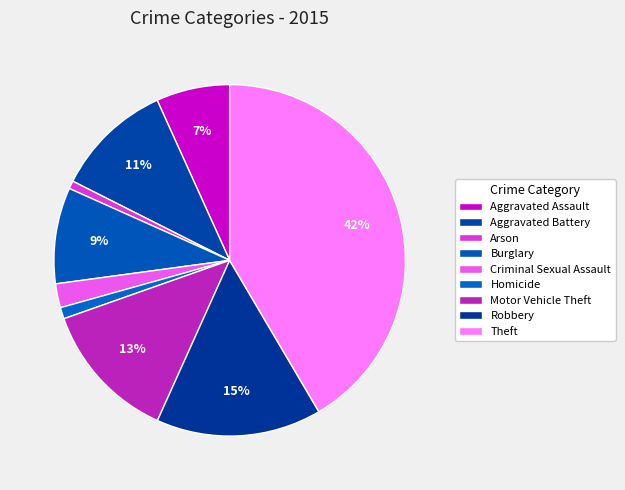

To the nearest percent, what is the combined percentage of Robbery and Arson?

16%